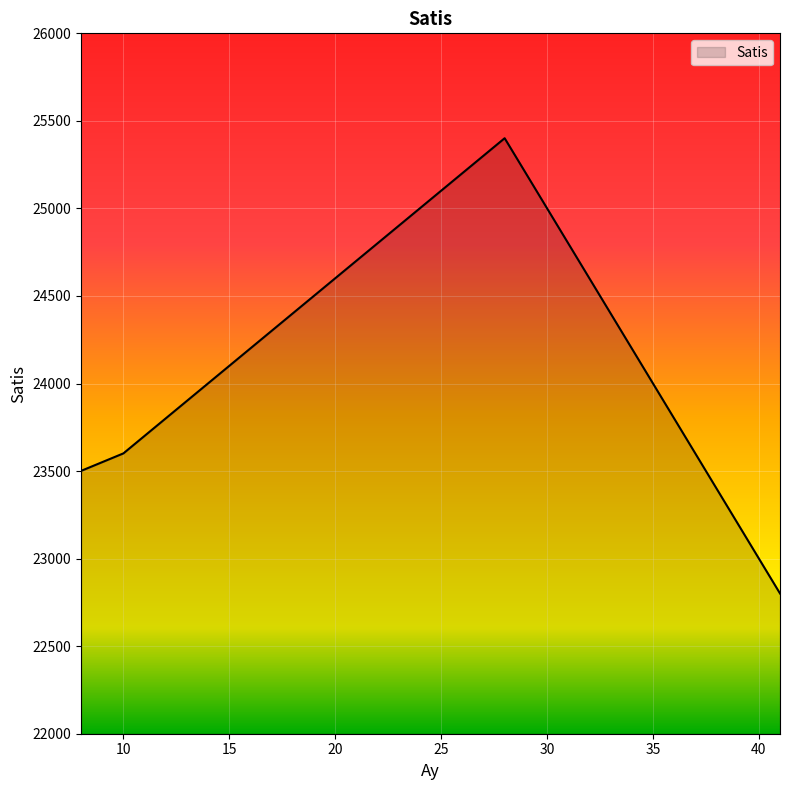

What is the minimum value shown in the chart?

22801